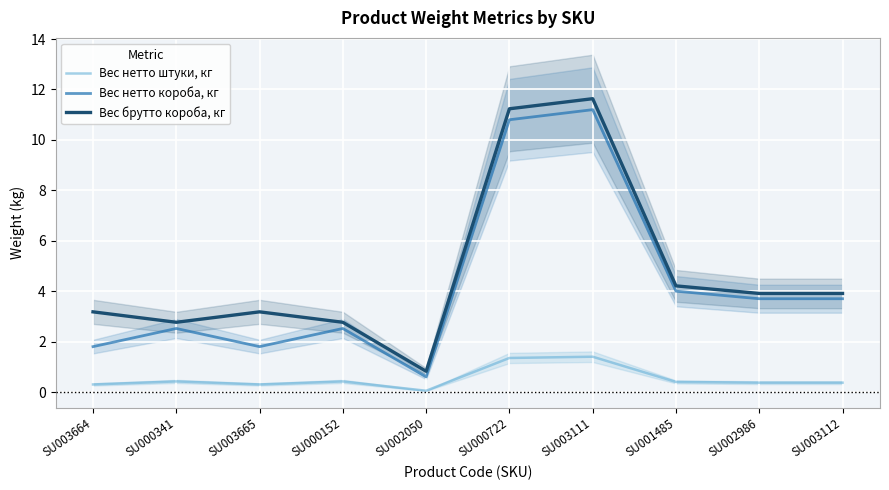

At which label does Вес нетто короба, кг reach its minimum?

SU002050